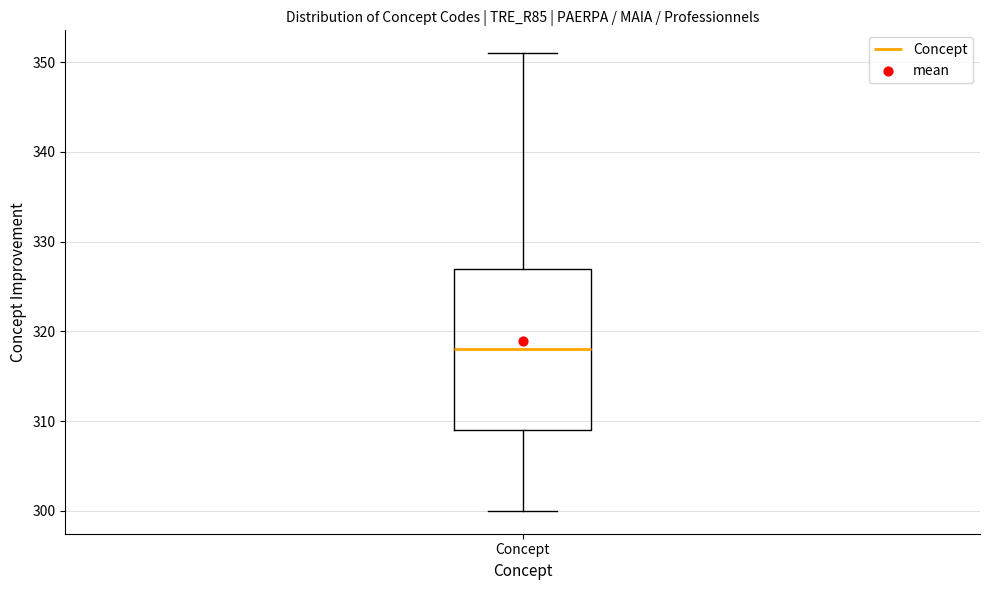

Where is the upper edge of the box for Concept on the y-axis? The values are not printed on the chart, so give them approximately, as read against the axis.

327